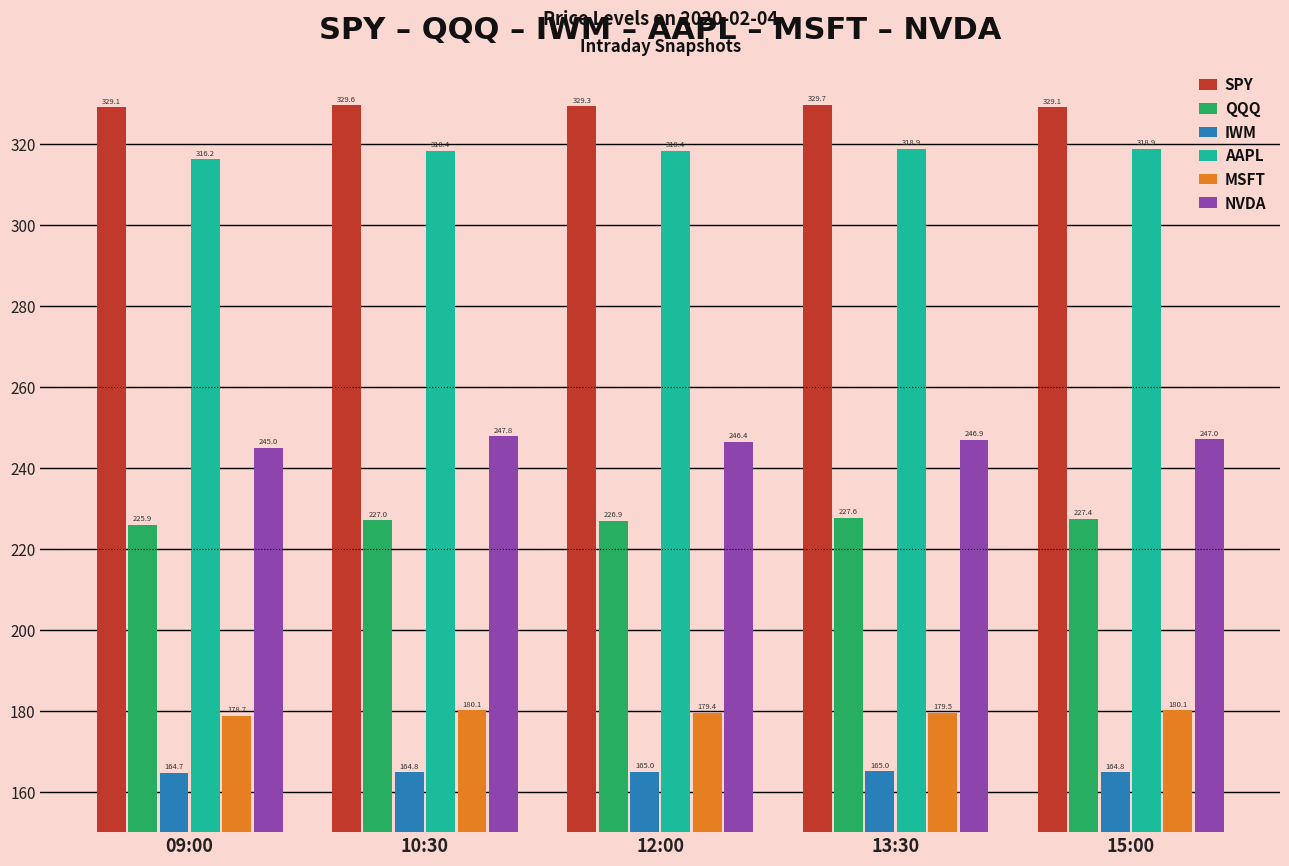

At which label is NVDA closest to 246?

12:00